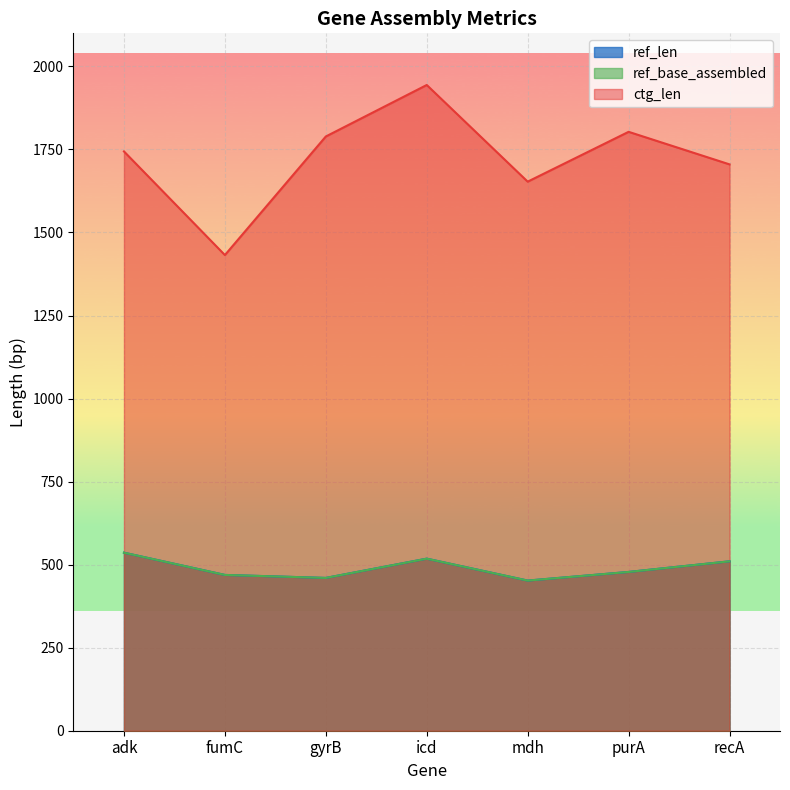

What is the label of the 4th point from the right?

icd